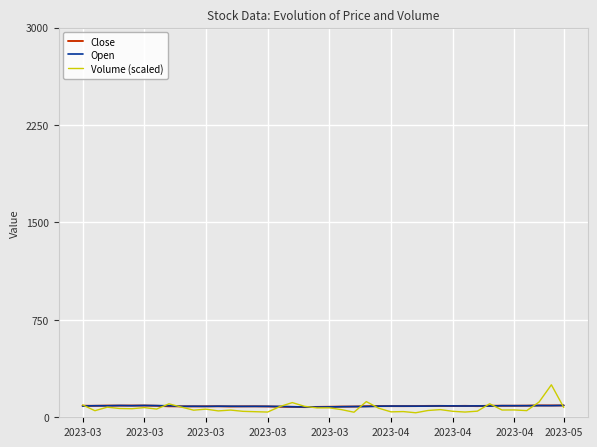

What is the lowest value of the Open series?

78.4